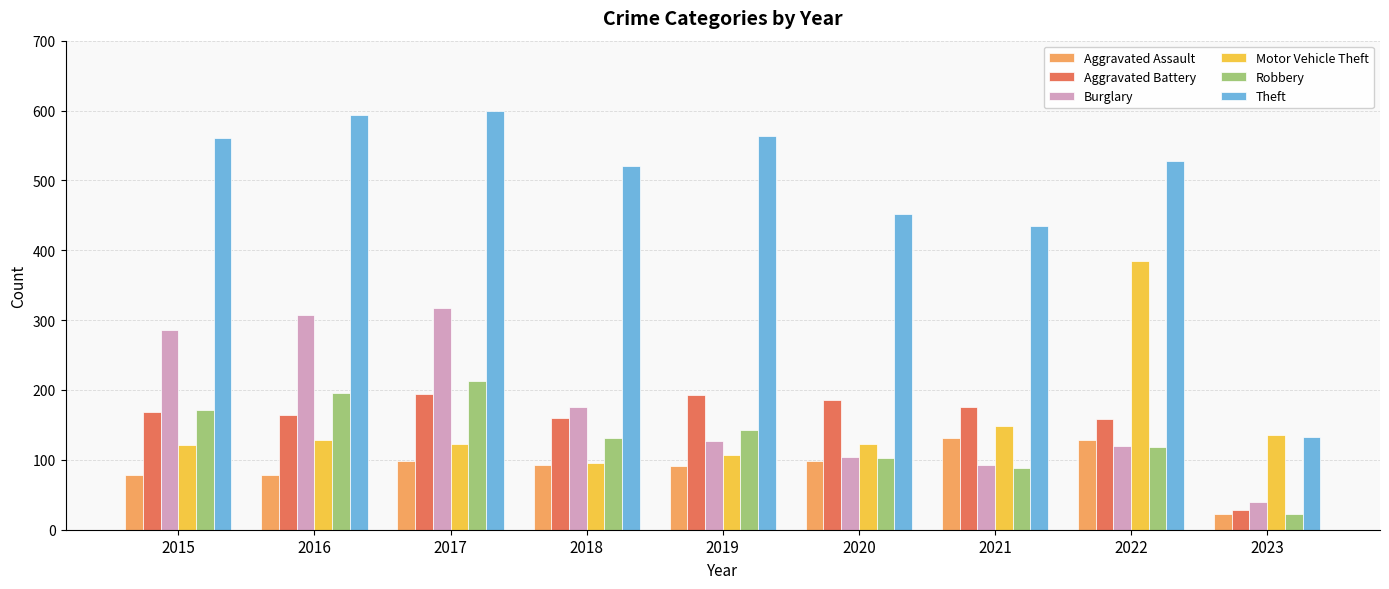

What is the sum of the Theft values at 2018 and 2020?

973